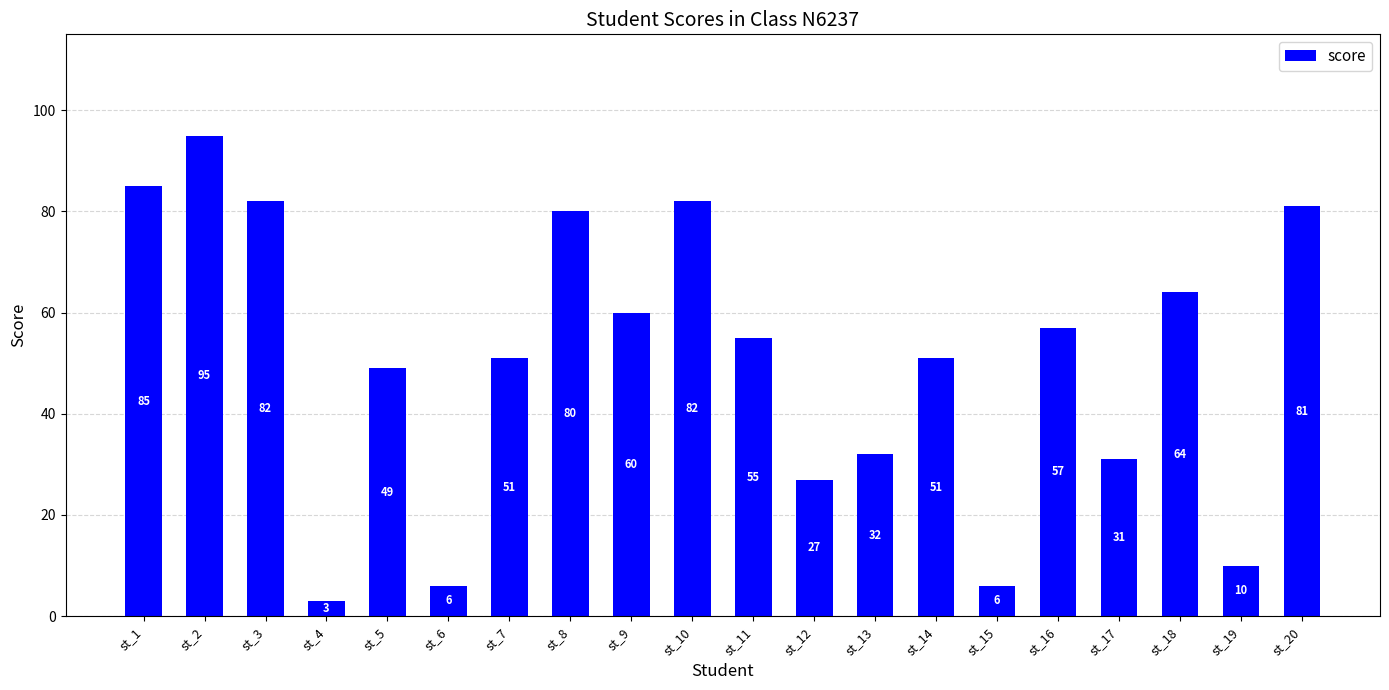

Reading left to right, extract all data points from this chart.

st_1=85	st_2=95	st_3=82	st_4=3	st_5=49	st_6=6	st_7=51	st_8=80	st_9=60	st_10=82	st_11=55	st_12=27	st_13=32	st_14=51	st_15=6	st_16=57	st_17=31	st_18=64	st_19=10	st_20=81